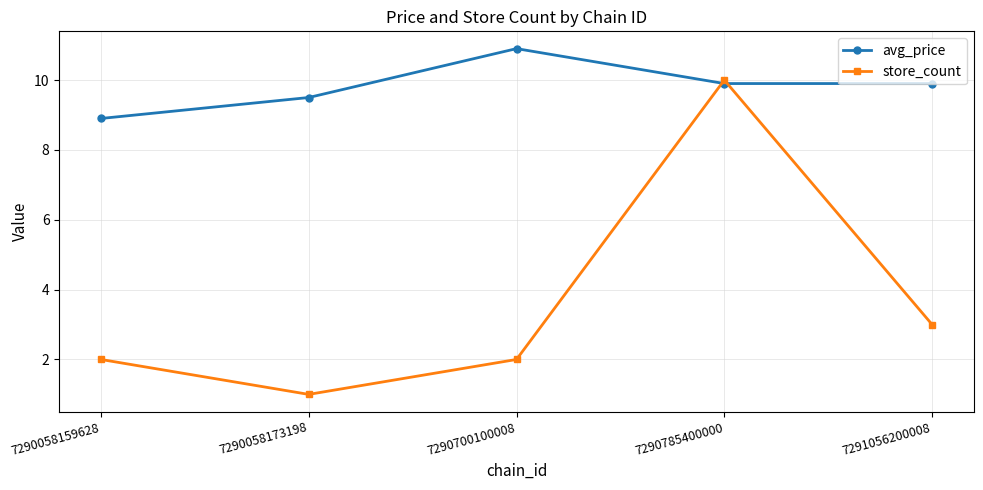

Where do avg_price and store_count first cross each other?

7290700100008 and 7290785400000